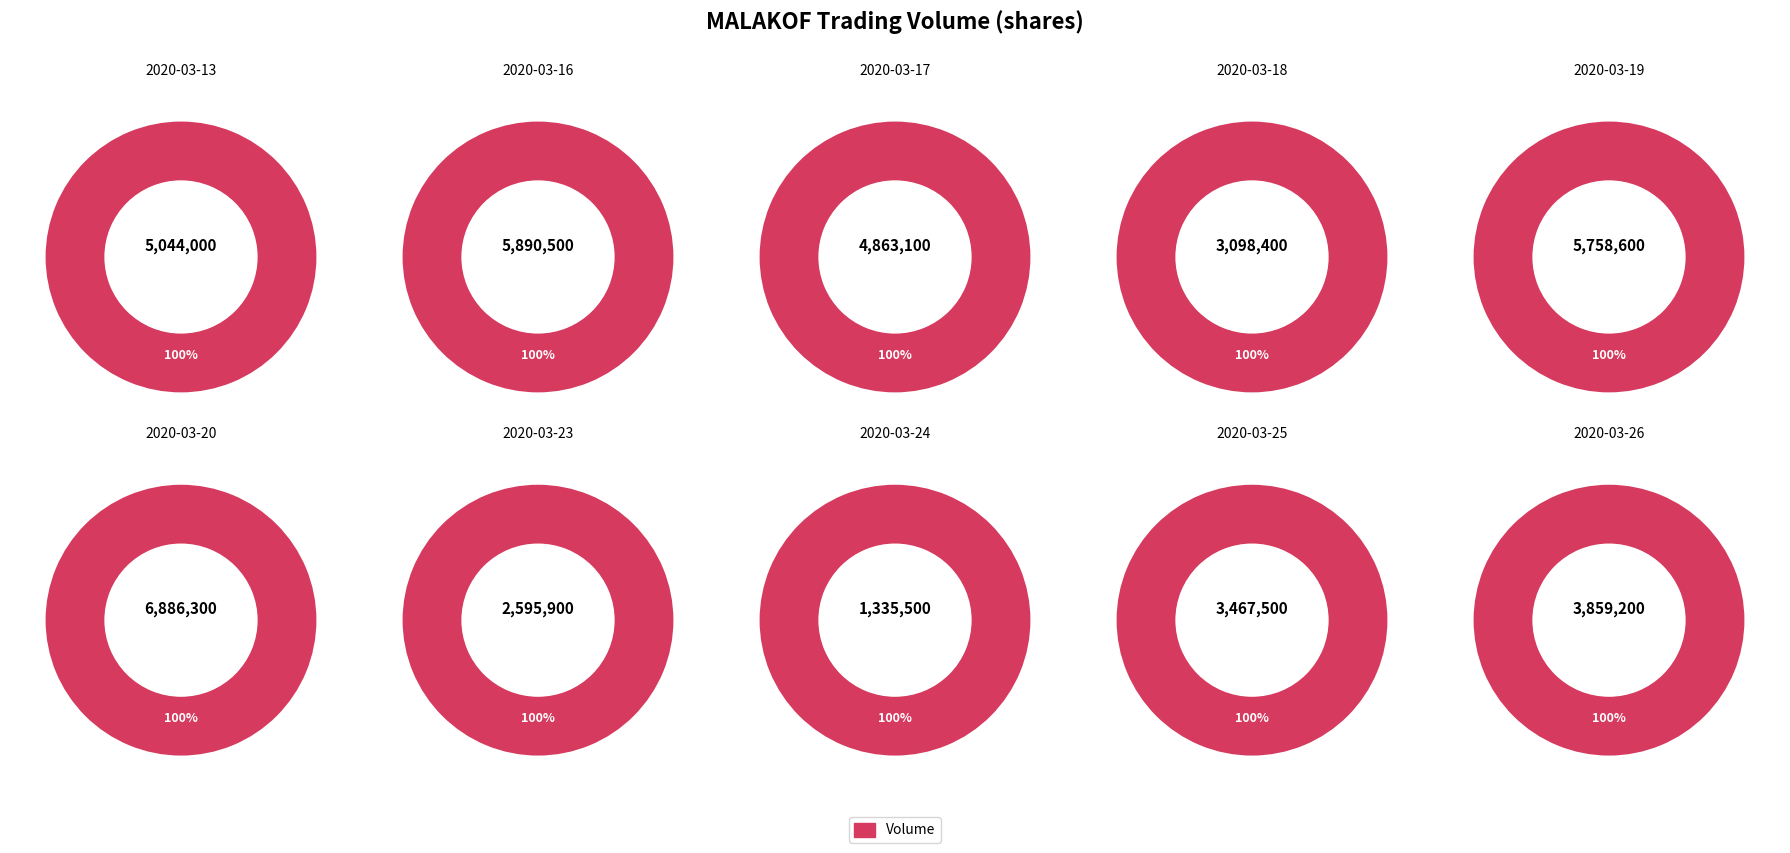

What portion of the pie excludes 2020-03-24?

96.9%